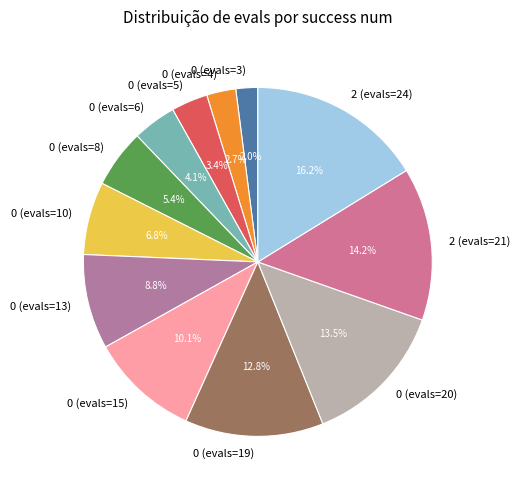

How many slices are in this pie chart?

12